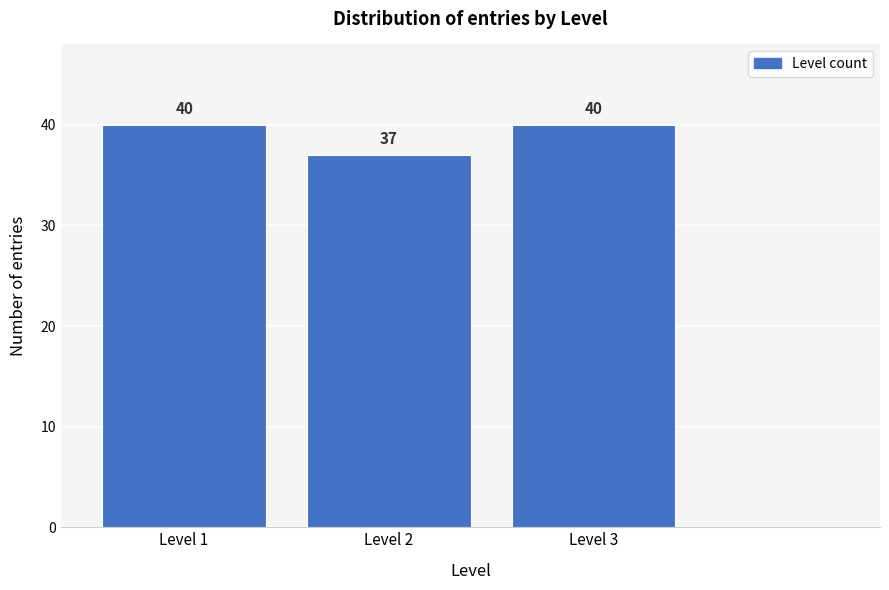

Reading right to left, what are all the values shown in this chart?

40	37	40